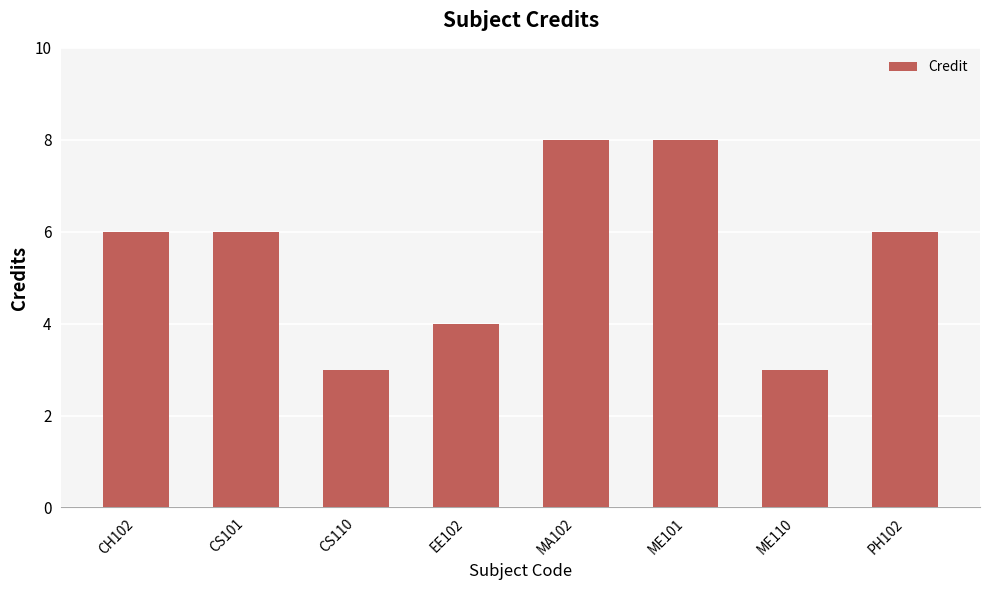

Reading left to right, transcribe all the data shown in this chart.

CH102=6	CS101=6	CS110=3	EE102=4	MA102=8	ME101=8	ME110=3	PH102=6